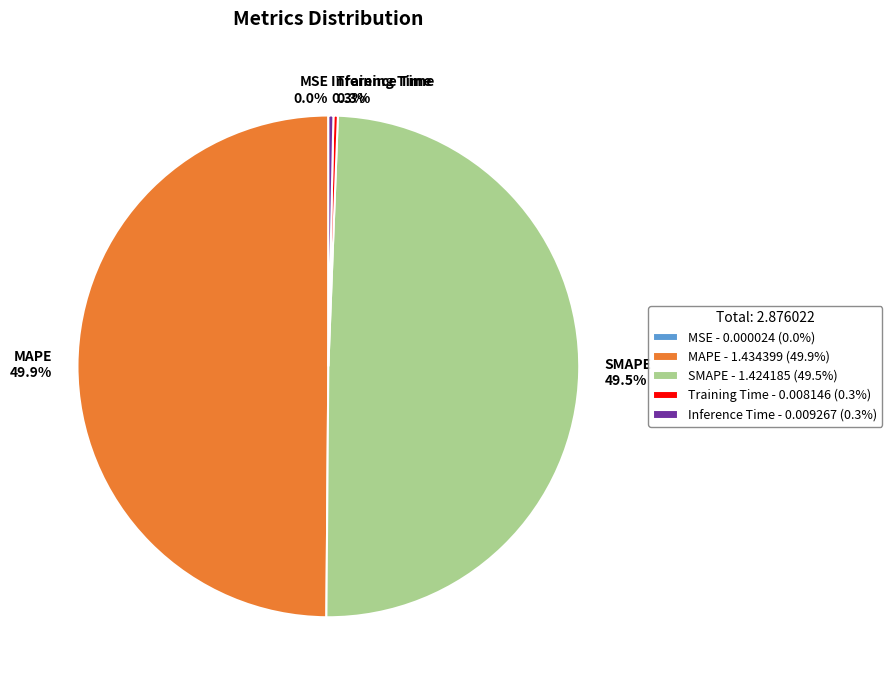

How much of the chart is everything except MAPE 49.9%?

50.1%